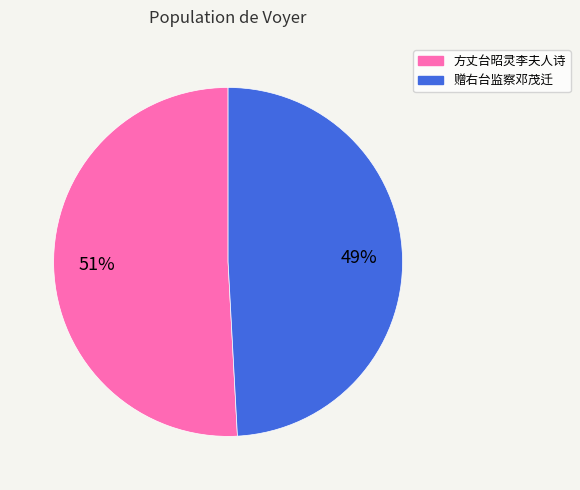

Is there a majority slice in this chart?

Yes